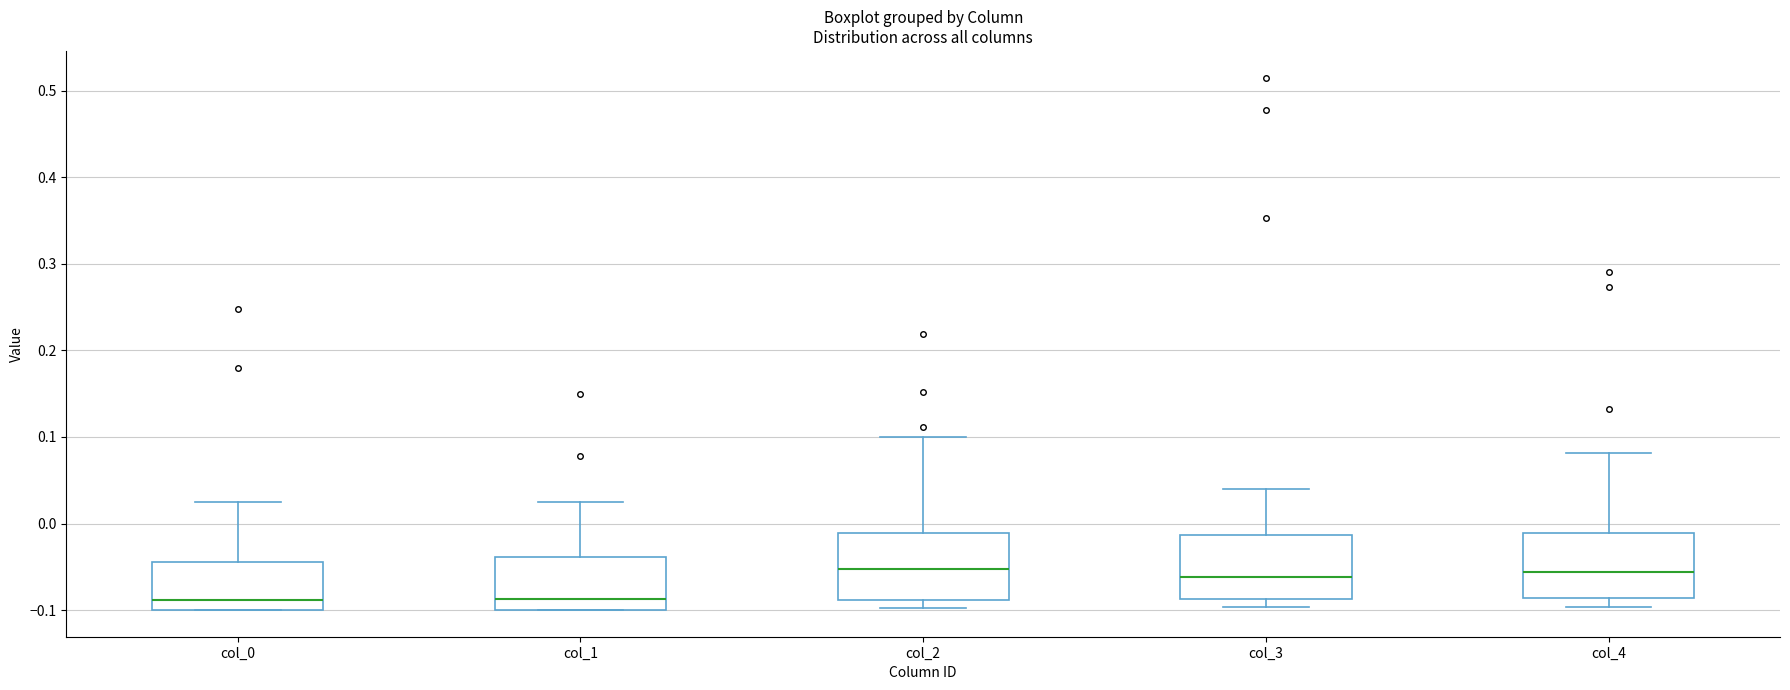

Reading left to right, transcribe this box plot: for each box, give where its median line is, the range the box spans, and where its two whiskers end, as read against the y-axis. The values are not printed on the chart, so give them approximately, as read against the axis.

col_0: median -0.09, box -0.10 to -0.04, whiskers -0.10 to 0.02
col_1: median -0.09, box -0.10 to -0.04, whiskers -0.10 to 0.02
col_2: median -0.05, box -0.09 to -0.01, whiskers -0.10 to 0.10
col_3: median -0.06, box -0.09 to -0.01, whiskers -0.10 to 0.04
col_4: median -0.06, box -0.09 to -0.01, whiskers -0.10 to 0.08